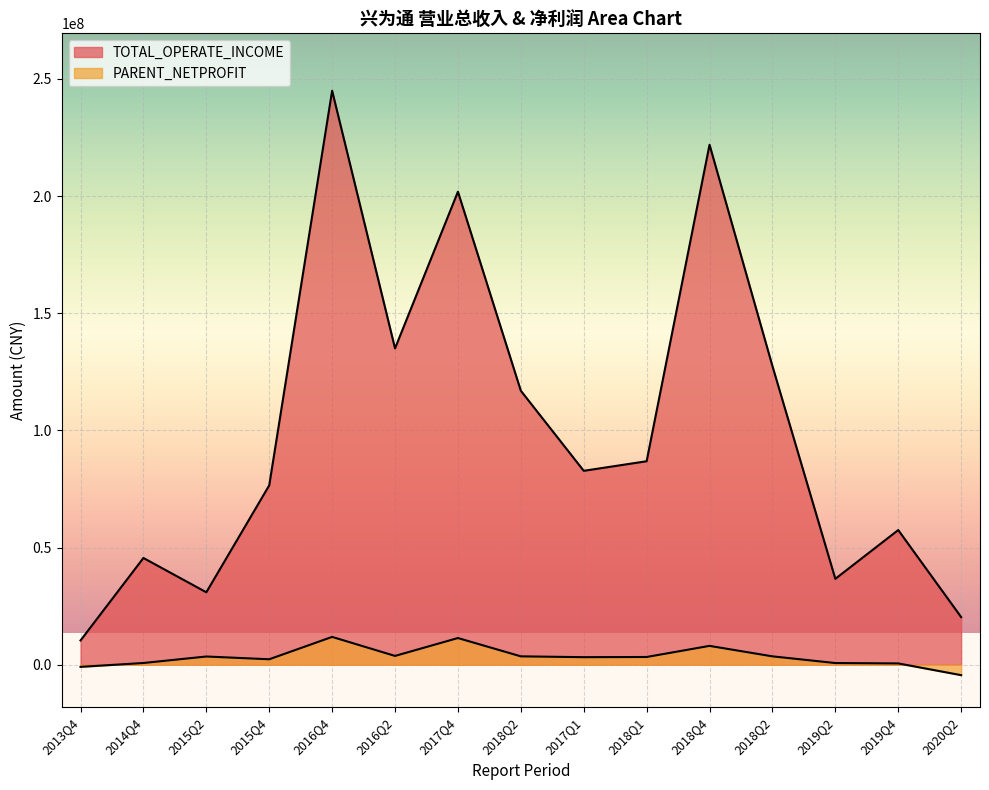

How many values in the TOTAL_OPERATE_INCOME series are below 82772087?

7